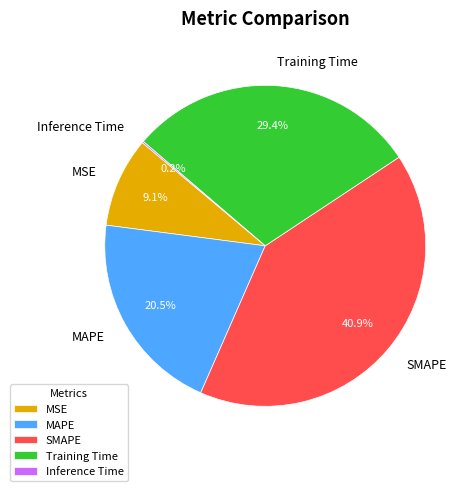

How much of the chart is everything except SMAPE?

59.1%